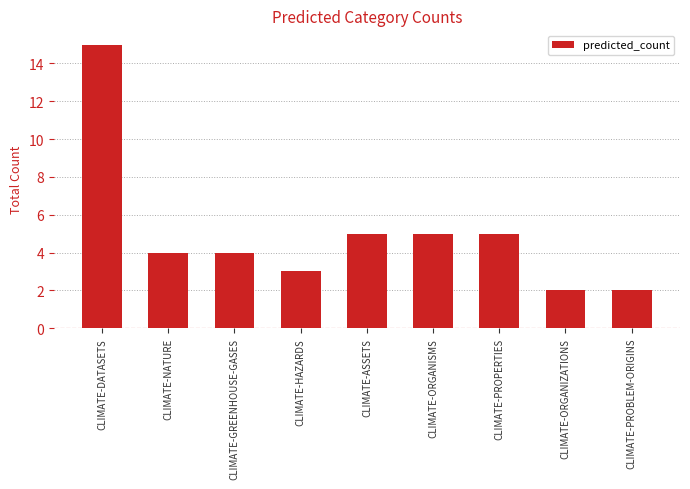

What is the maximum value shown in the chart?

15